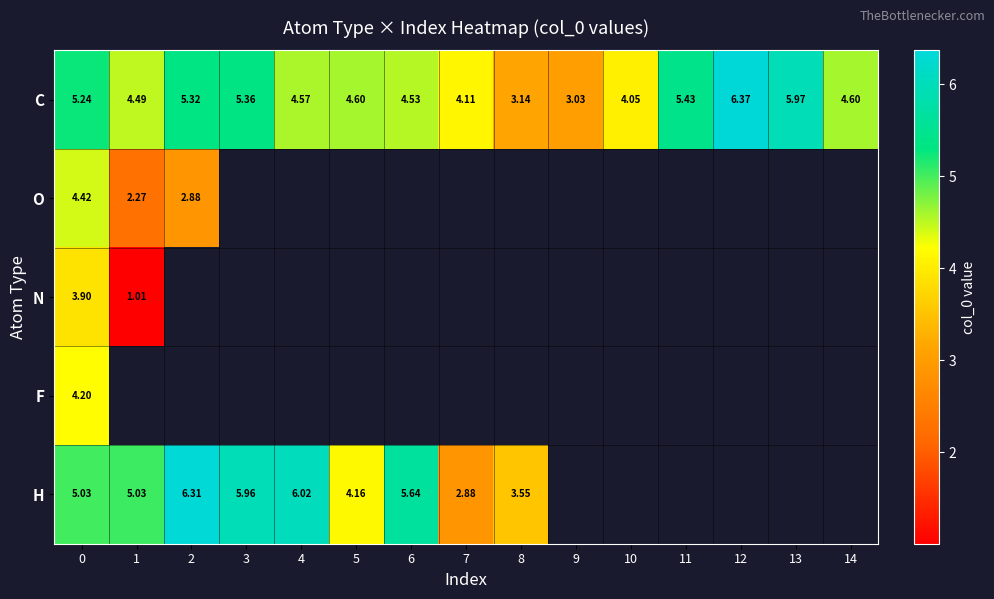

What is the minimum value shown in the chart?

1.0